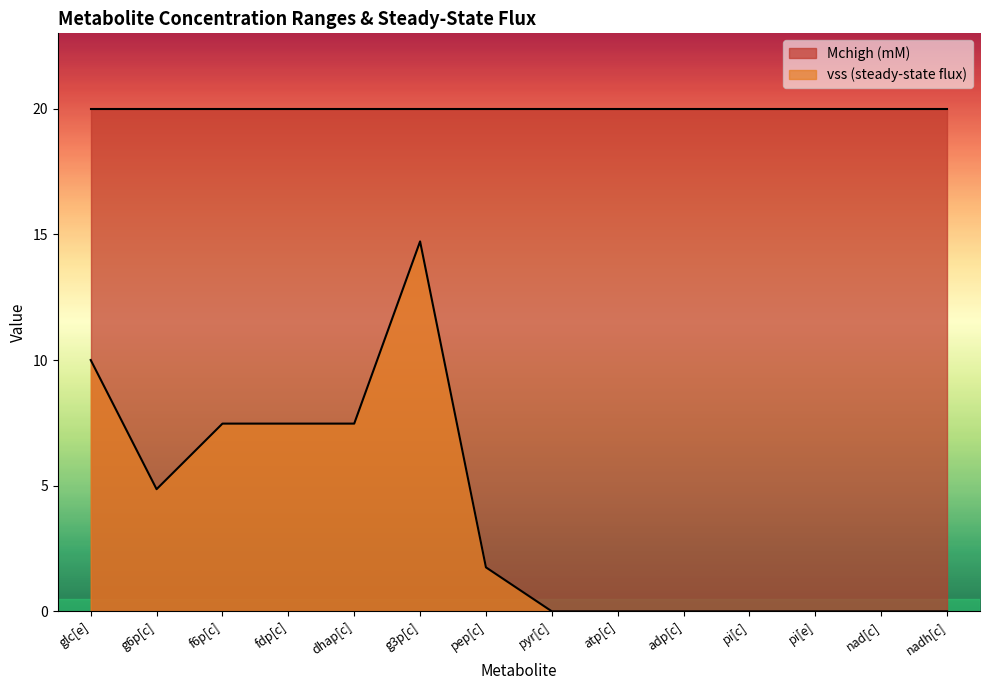

What is the difference between the second highest and minimum values?

10.0